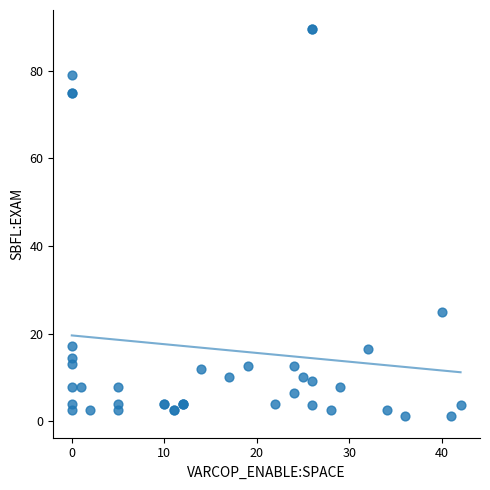

What Y value in the scatter plot is closest to 45?

25.0